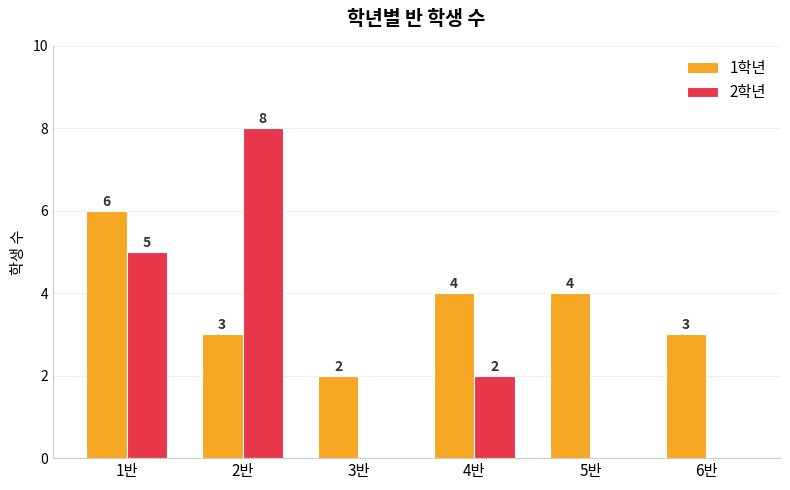

Which series has the largest range (max minus min)?

2학년